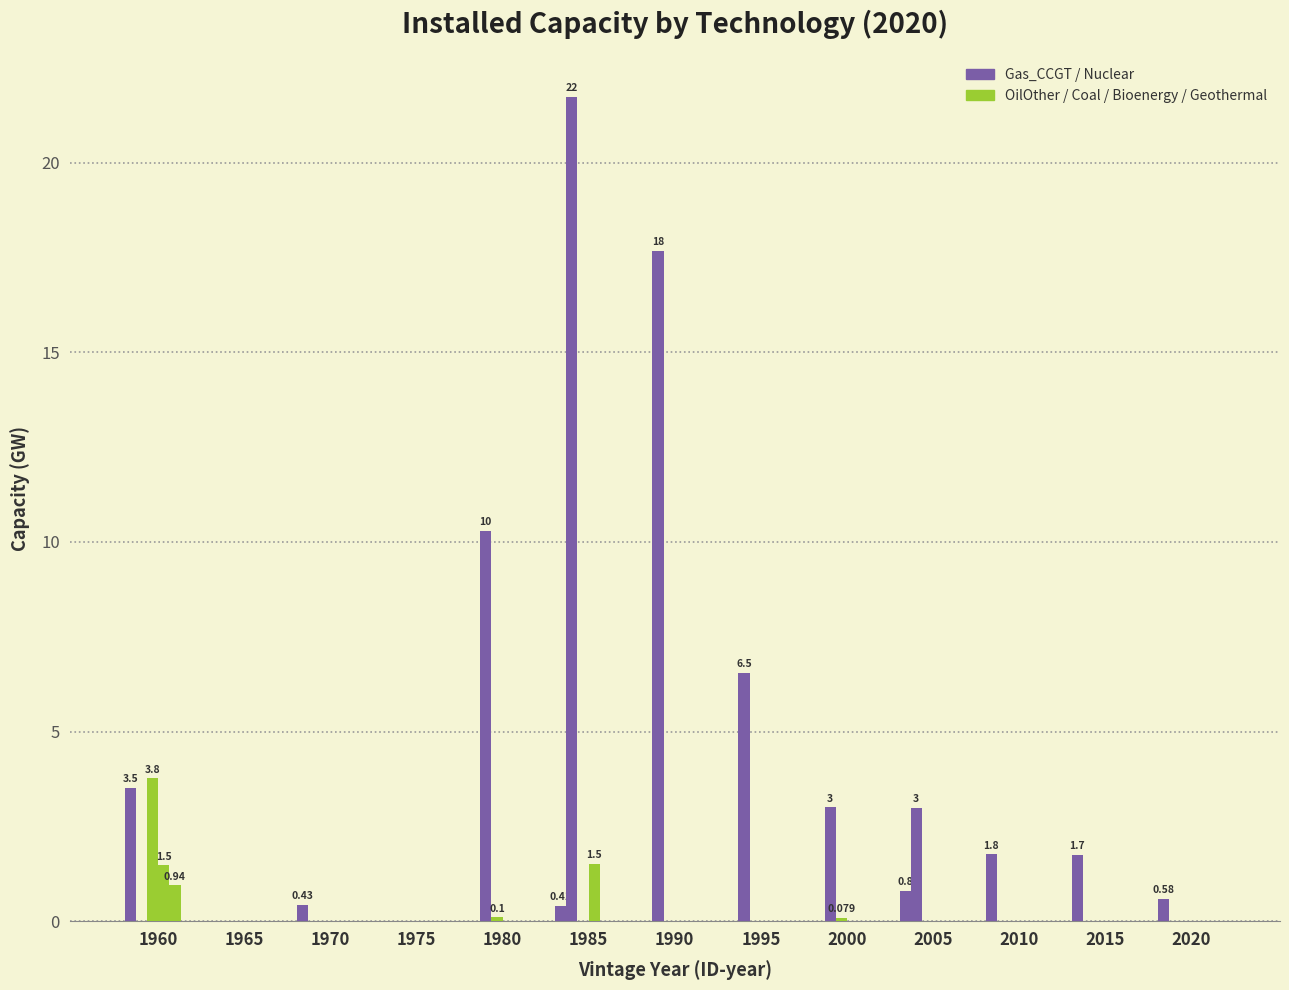

Is it true that Nuclear equals 11.3 at 1975?

False